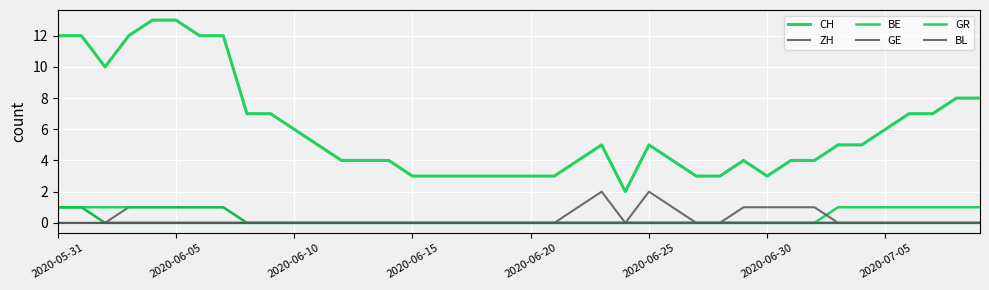

What is the difference between the maximum and minimum values in the GR series?

1